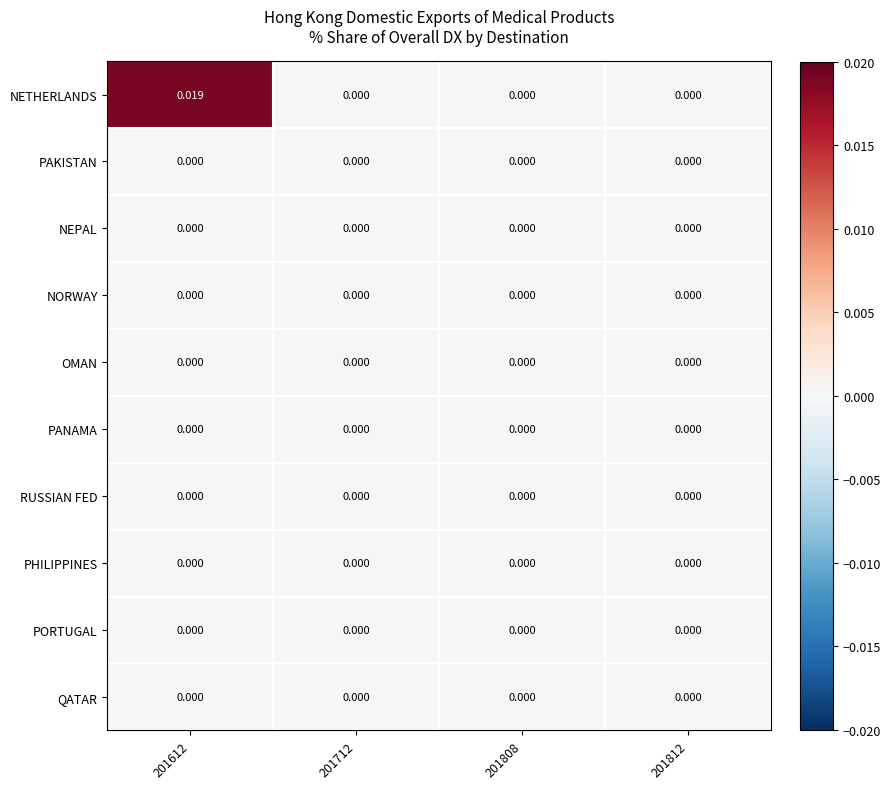

Which series has the largest range (max minus min)?

NETHERLANDS